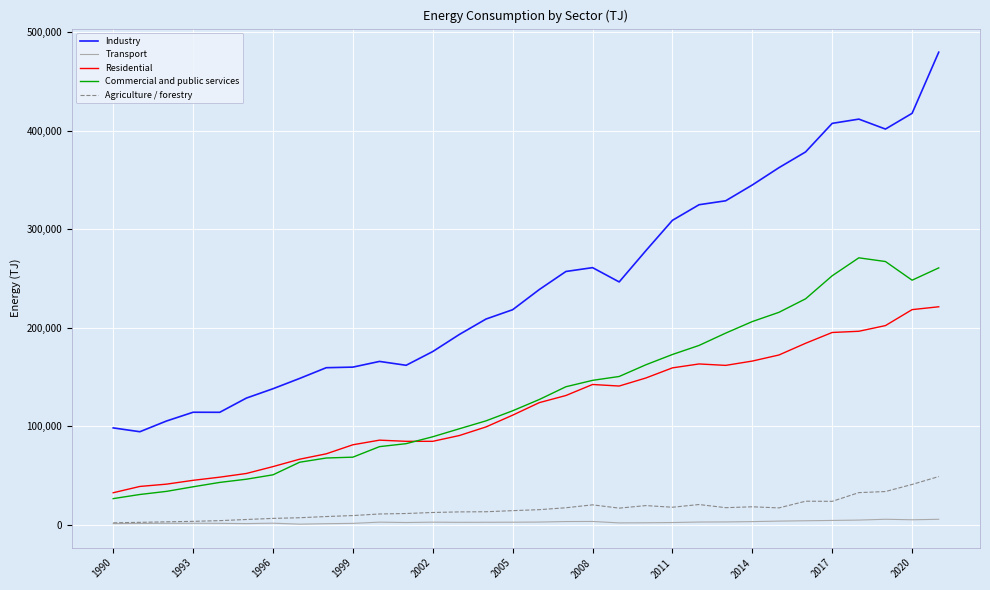

True or false: Industry and Commercial and public services intersect in this chart.

False